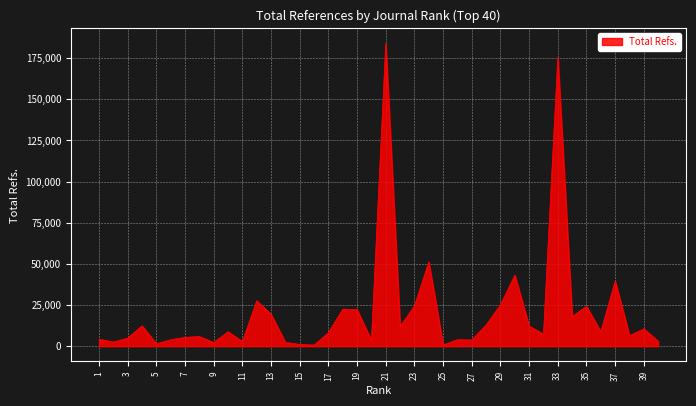

What is the difference between the maximum and minimum values?

183066